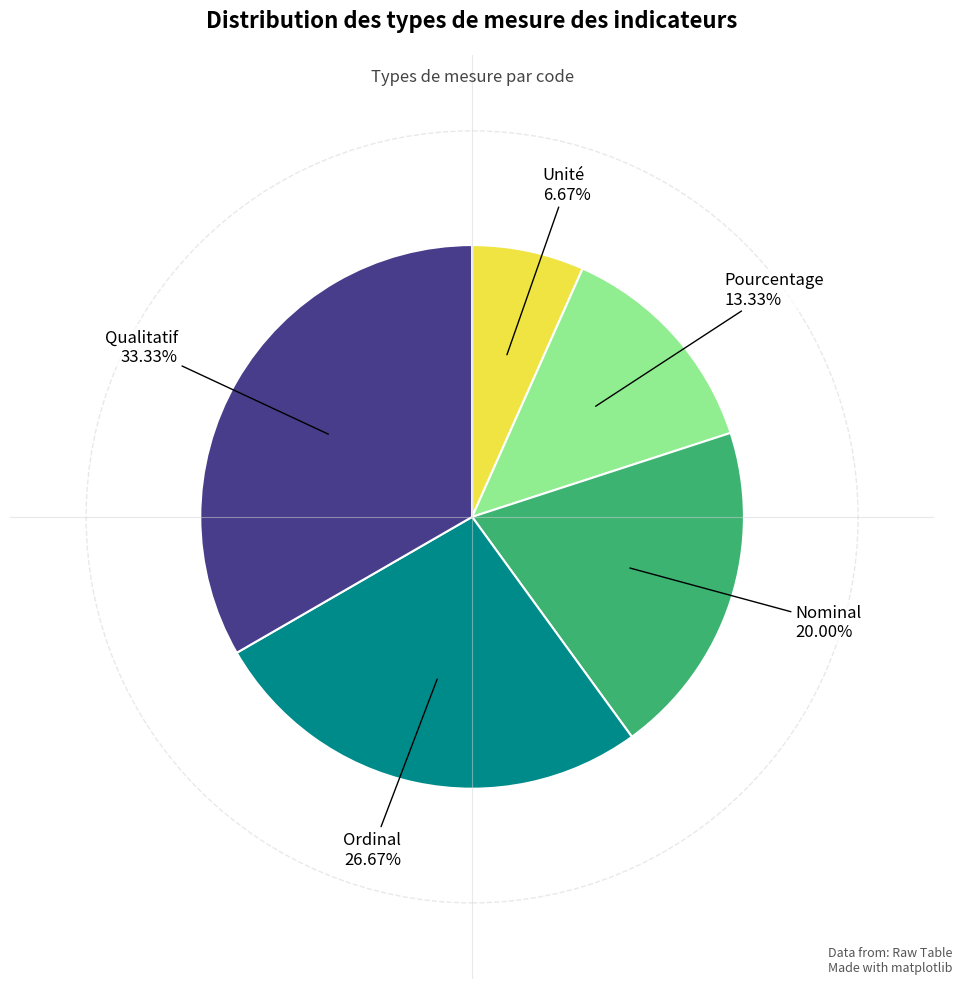

The Nominal slice represents 20% of the pie. True or false?

True